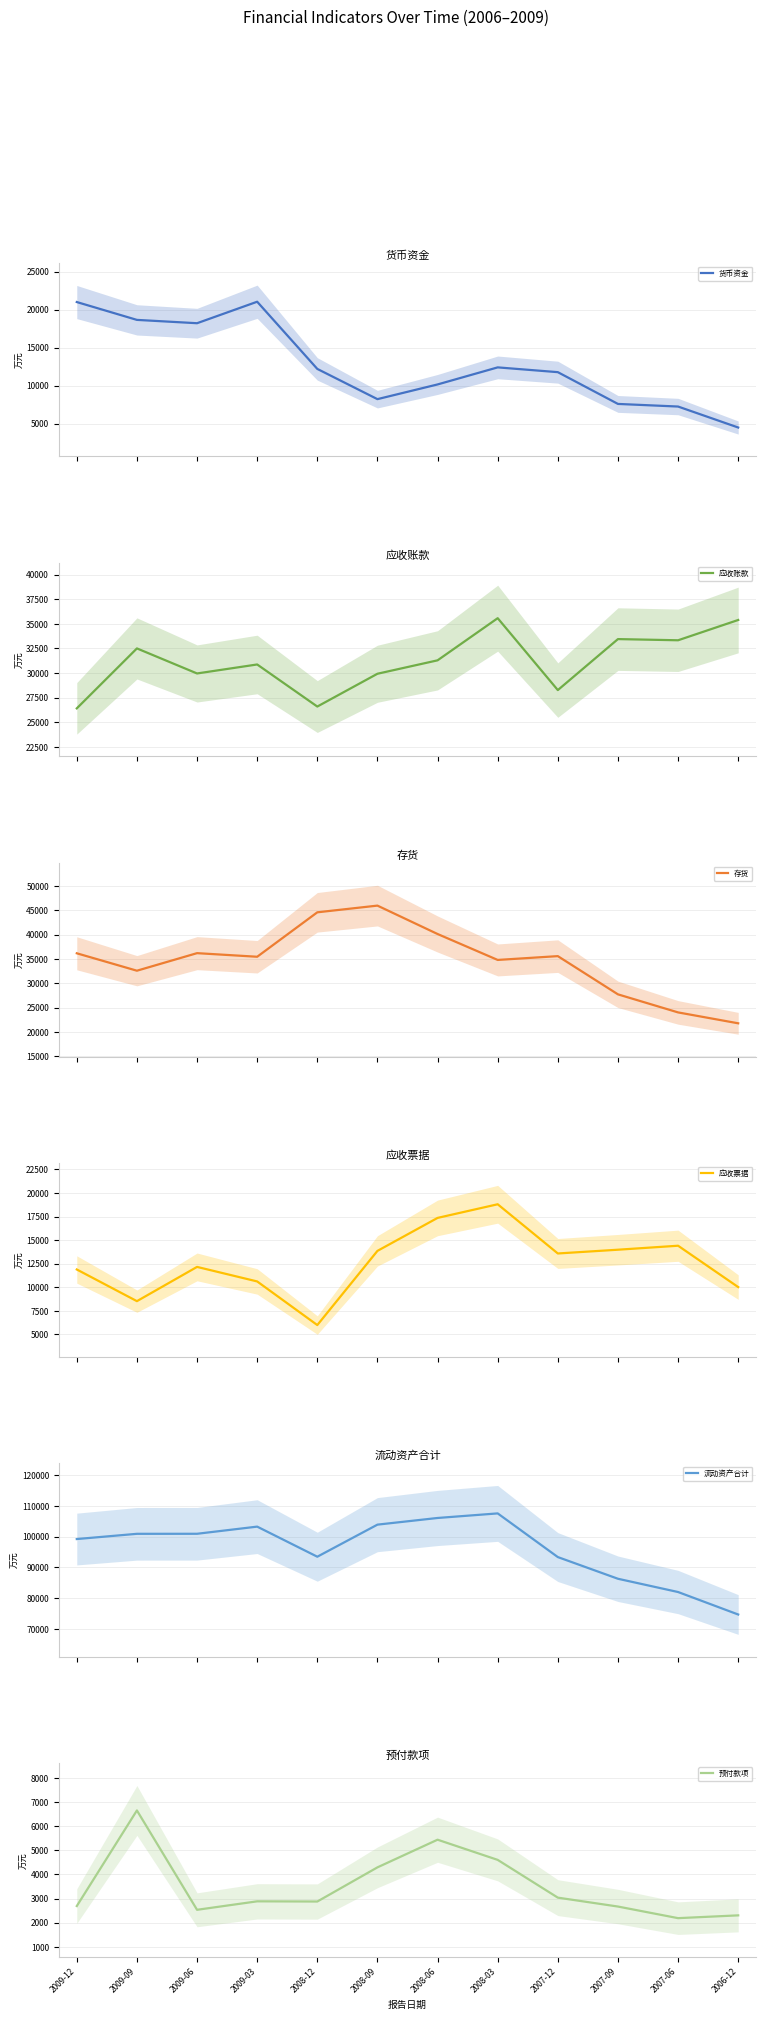

What is the label of the 7th point from the left?

2008-06